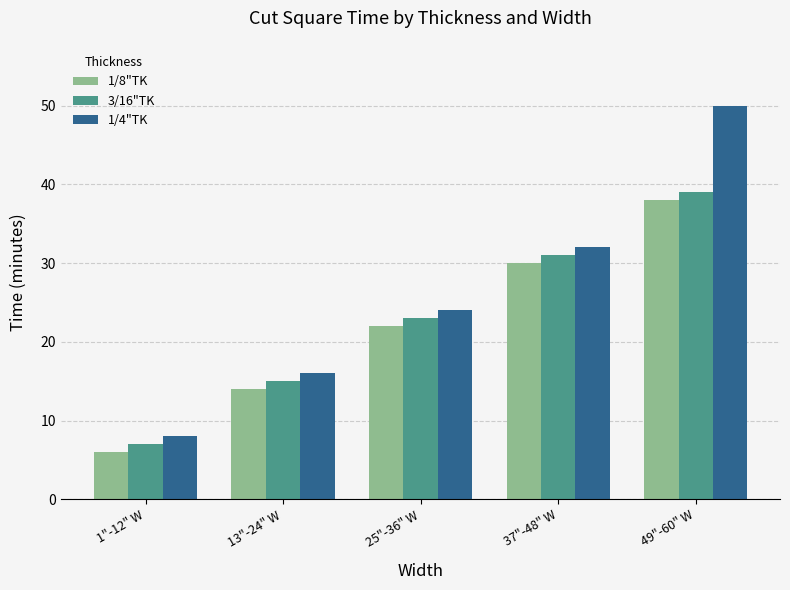

True or false: 1/4"TK has a value of 21 at 13"-24" W.

False